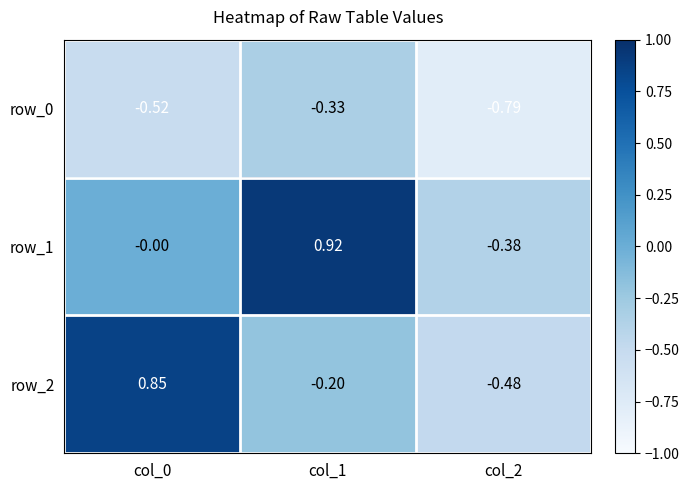

Is the value of row_2 at col_1 greater than the value of row_1 at col_0?

No